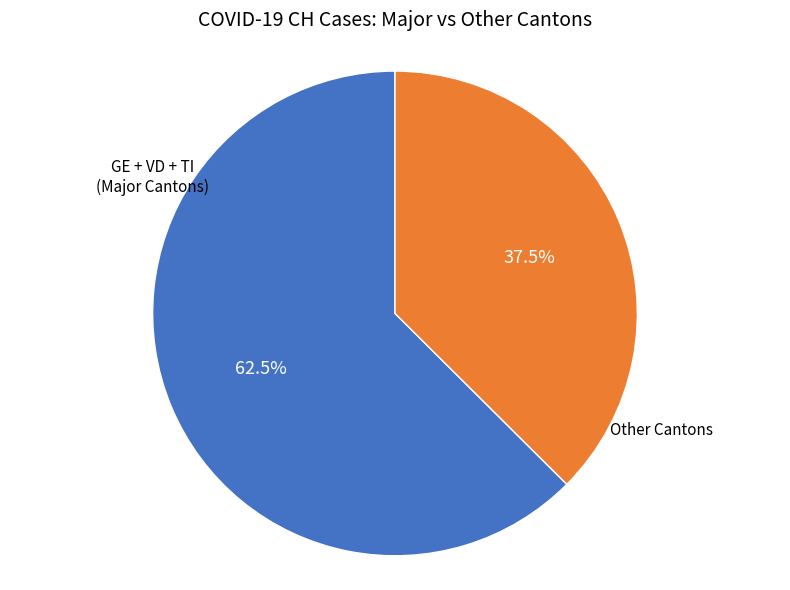

Is there a majority slice in this chart?

Yes